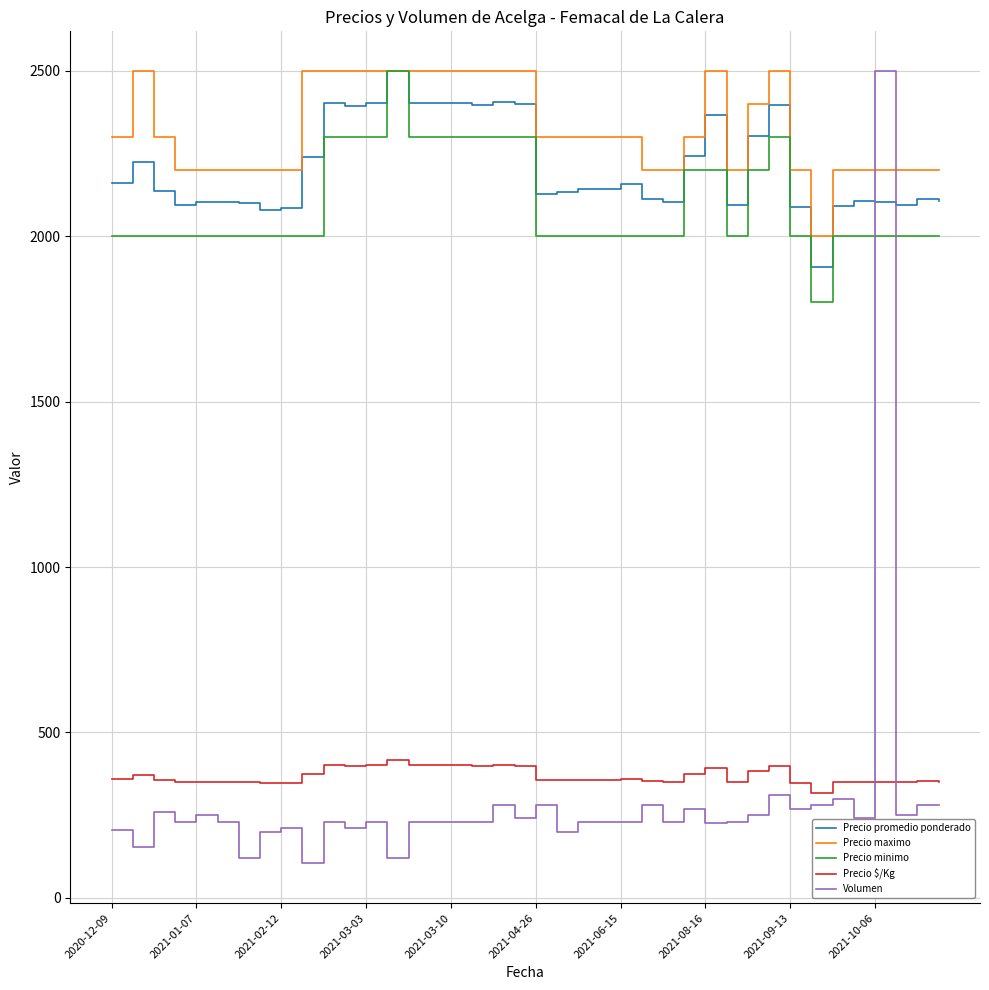

True or false: Precio $/Kg and Precio promedio ponderado intersect in this chart.

False